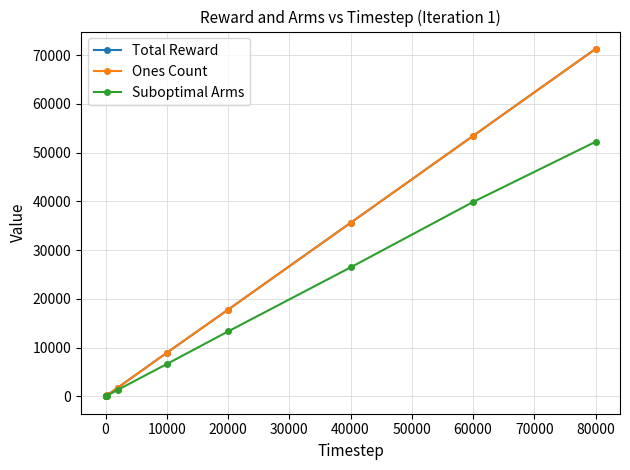

Does the chart have visible grid lines?

Yes